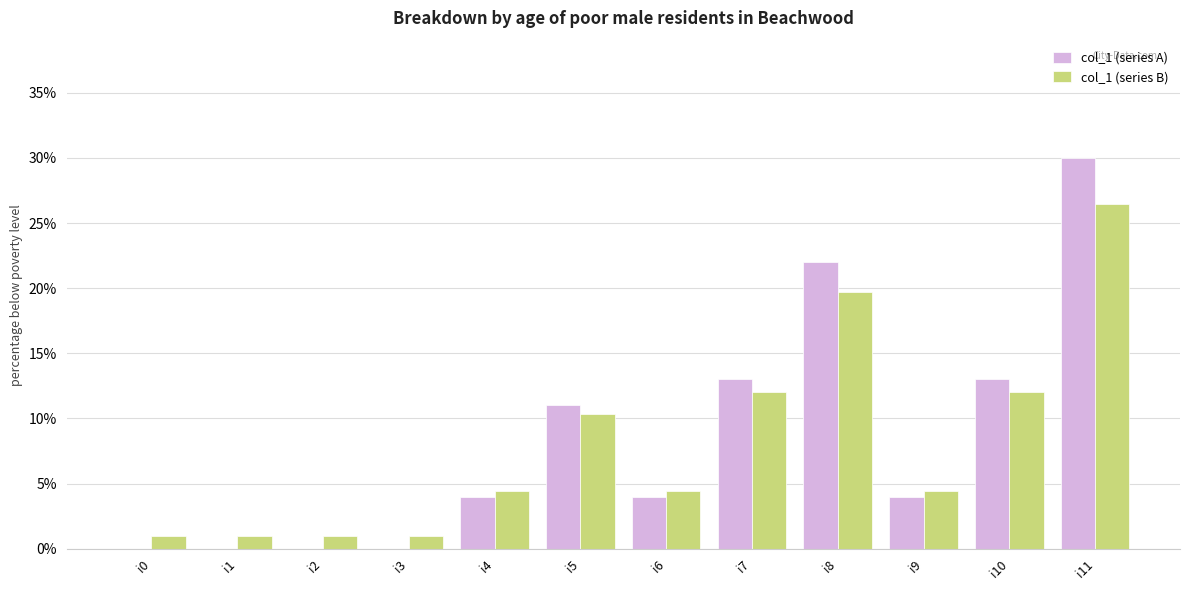

At which category is the sum across all series the highest?

i11